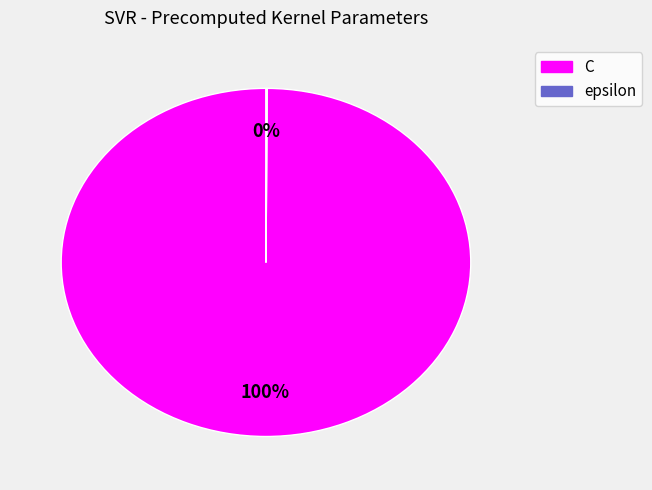

Does any single category account for the majority?

Yes